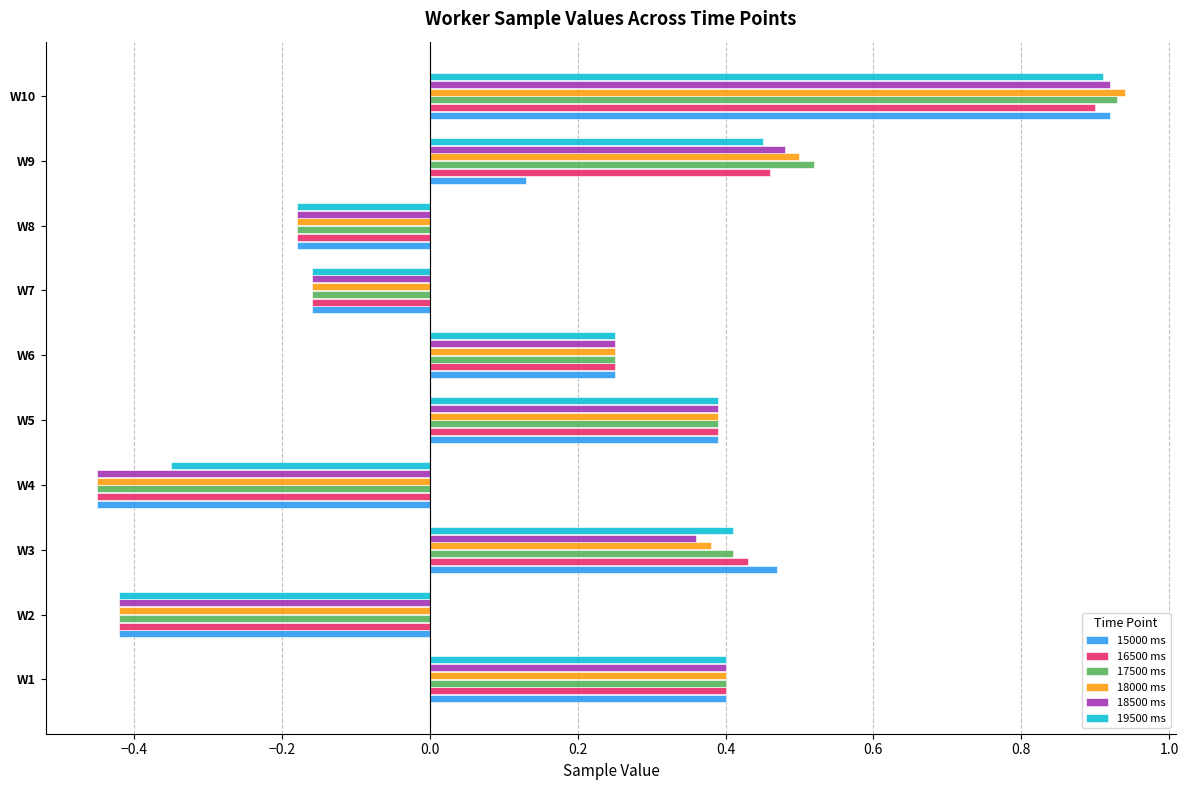

What is the difference between the maximum and minimum values in the 18000 ms series?

1.4